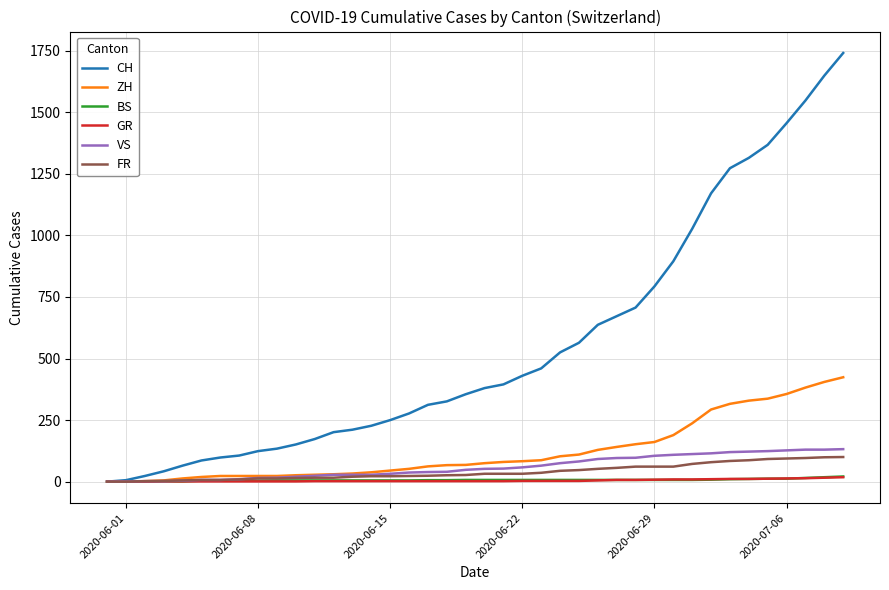

What is the maximum value shown in the chart?

1741